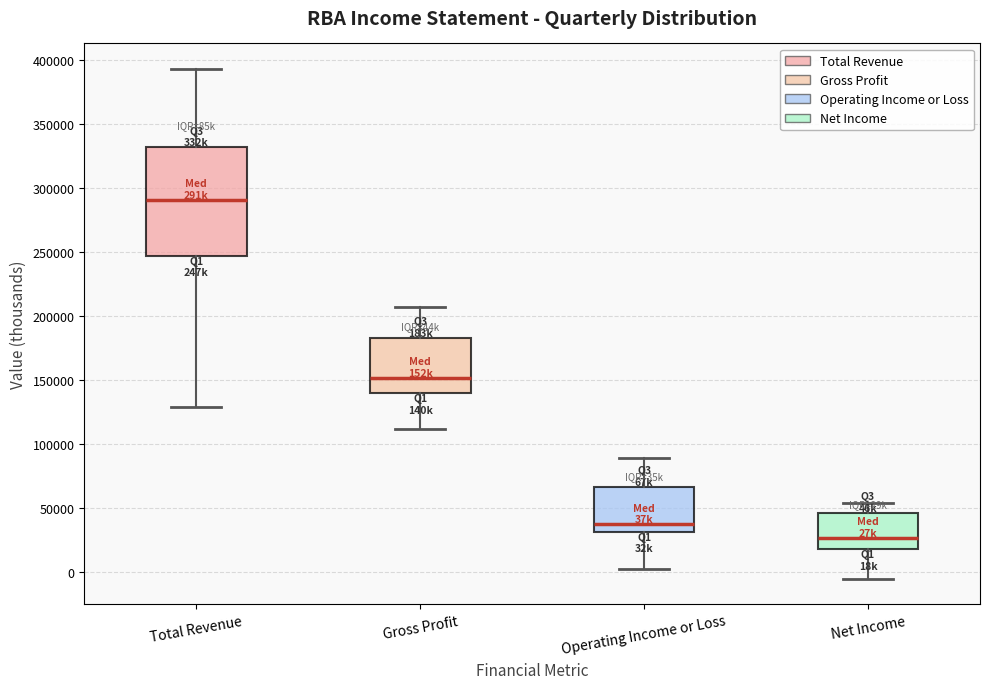

Reading left to right, transcribe this box plot: for each box, give where its median line is, the range the box spans, and where its two whiskers end, as read against the y-axis. The values are not printed on the chart, so give them approximately, as read against the axis.

Total Revenue: median 290000, box 245000 to 330000, whiskers 130000 to 395000
Gross Profit: median 150000, box 140000 to 185000, whiskers 110000 to 205000
Operating Income or Loss: median 35000, box 30000 to 65000, whiskers 0 to 90000
Net Income: median 25000, box 20000 to 45000, whiskers -5000 to 55000